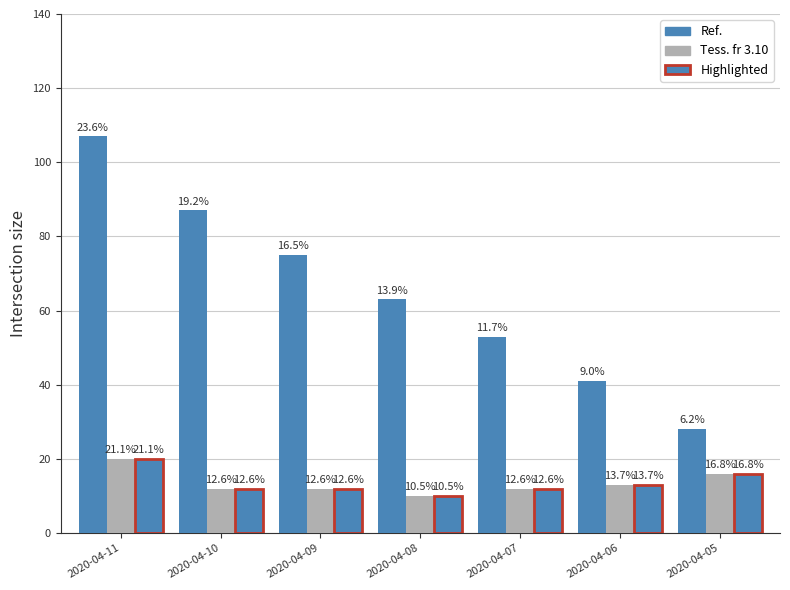

Are the bars horizontal?

No